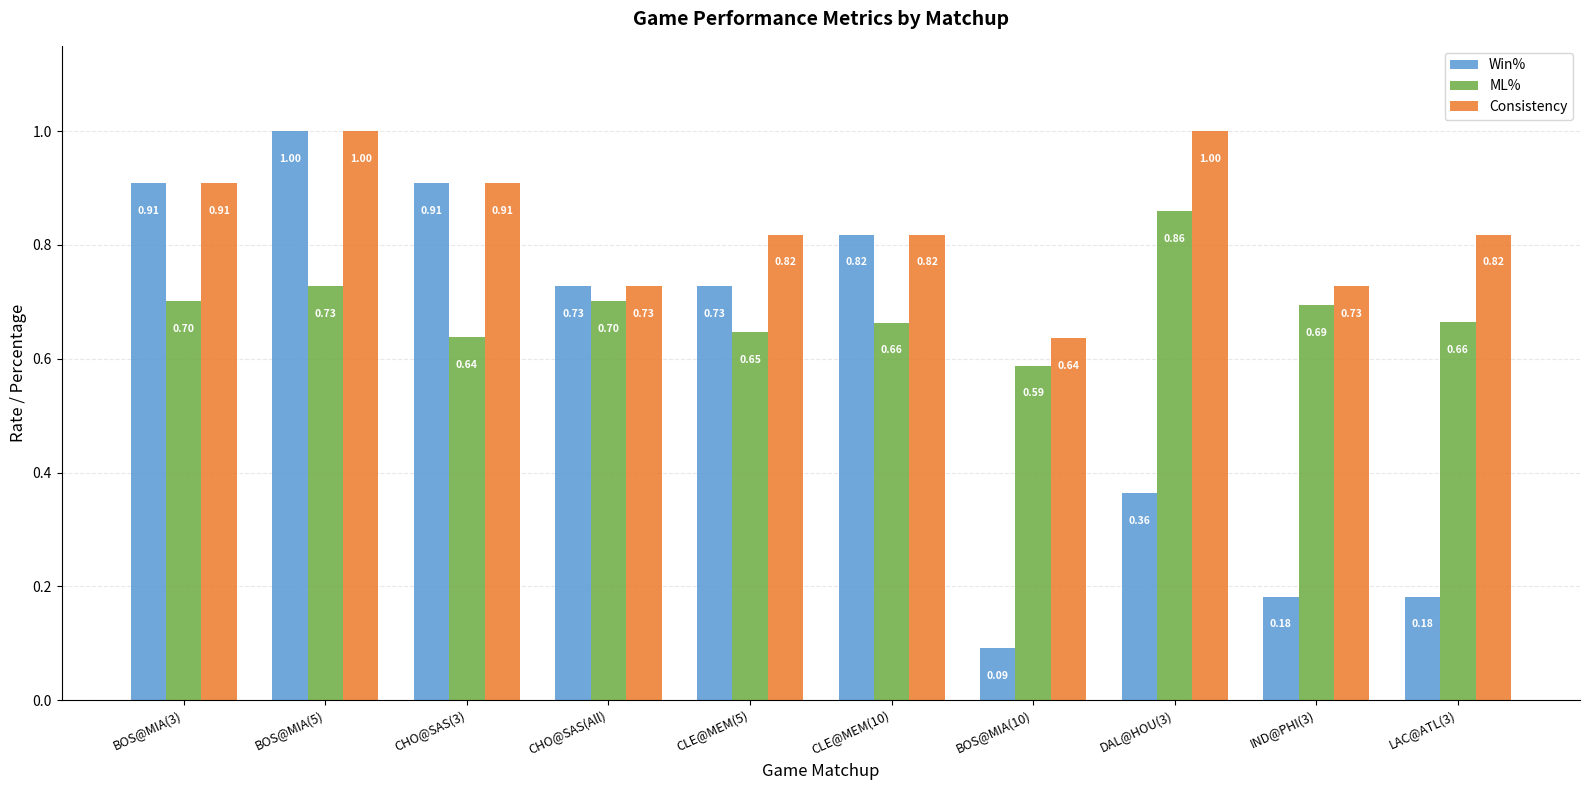

Which series changed the most between BOS@MIA(10) and IND@PHI(3)?

ML%